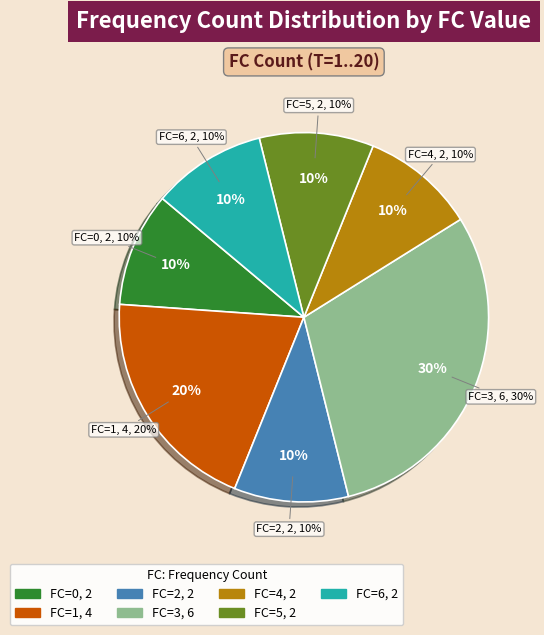

Between FC=0 and FC=1, which is larger?

FC=1